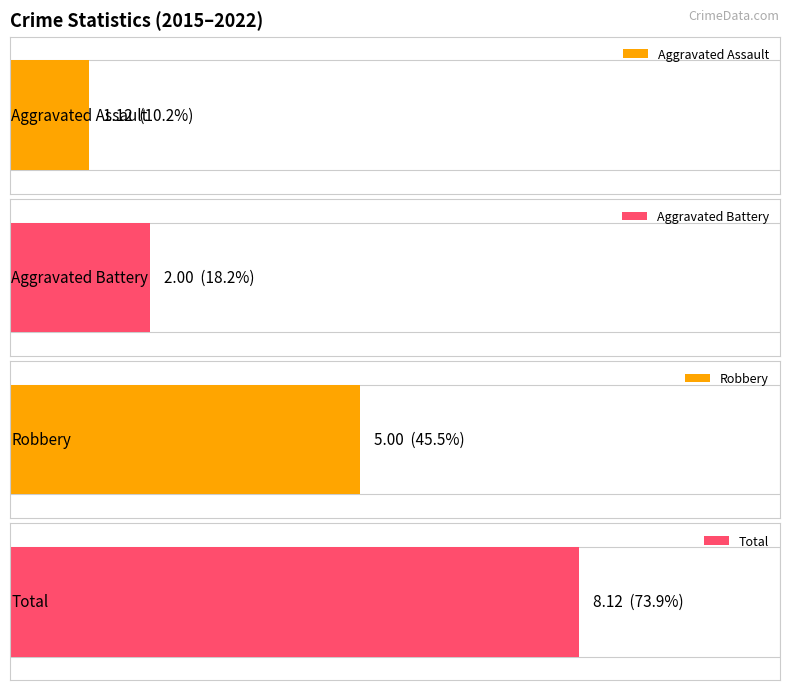

True or false: Aggravated Assault has a value of 1 at 2016.

False